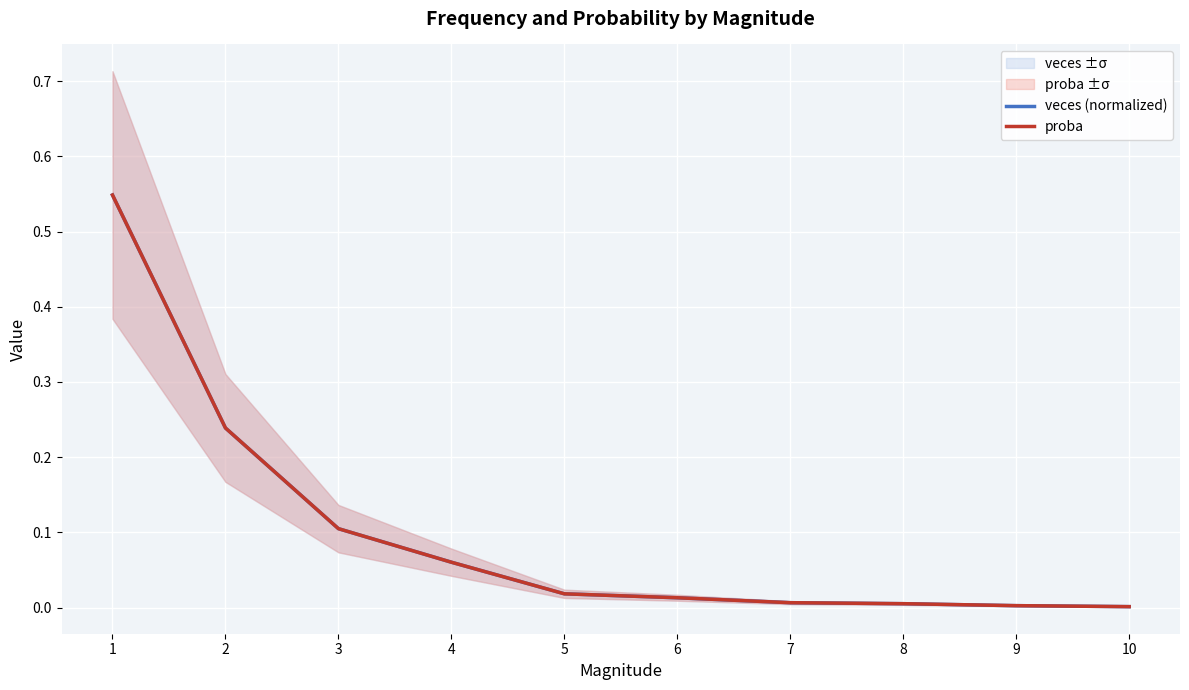

How many lines are shown in the chart?

2